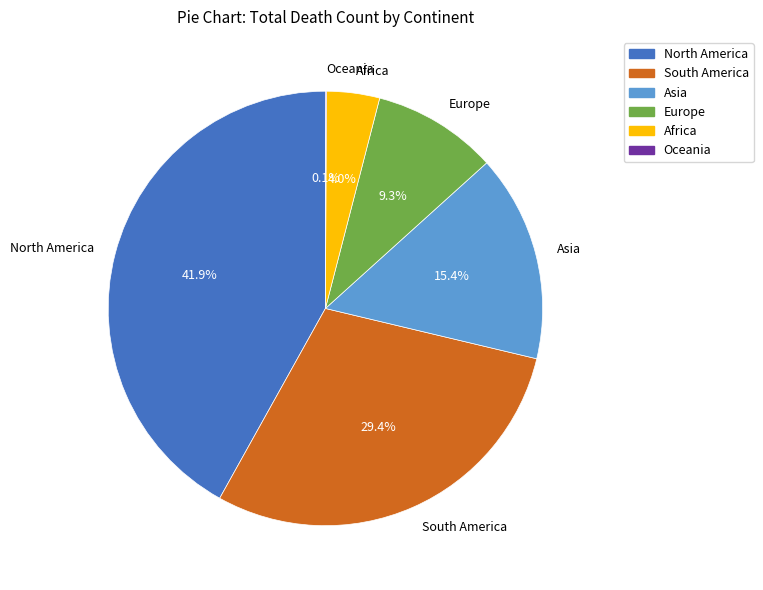

Which slice is the largest?

North America